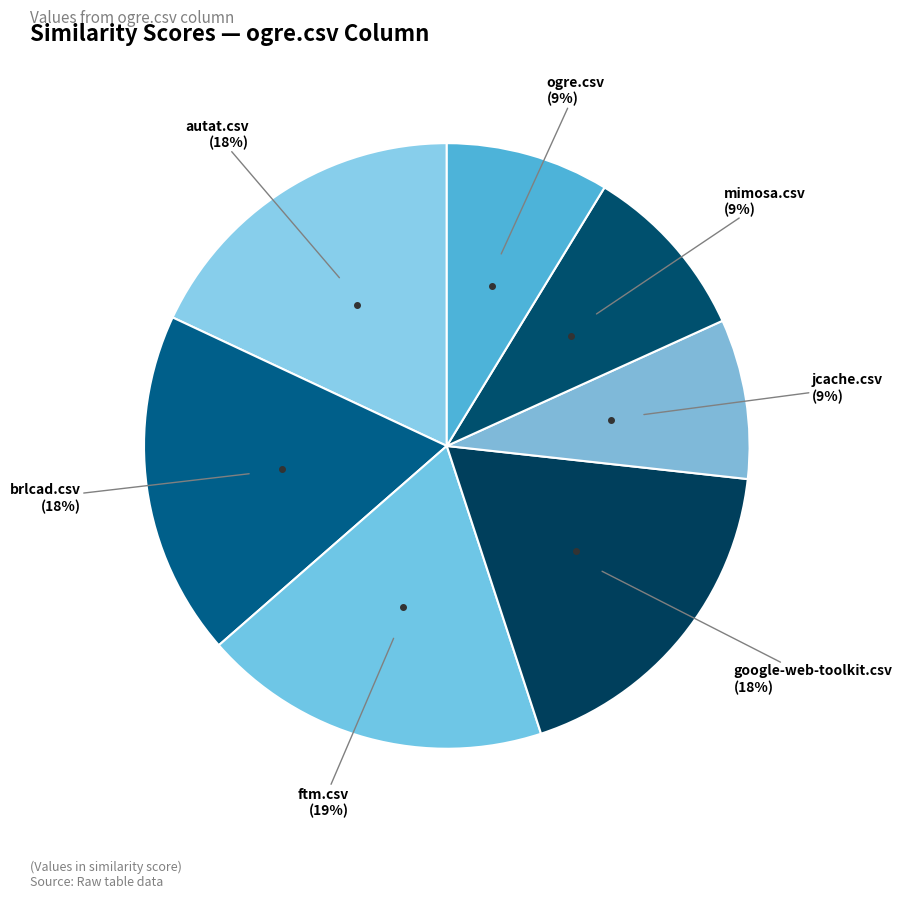

To the nearest percent, what portion does jcache.csv represent?

9%